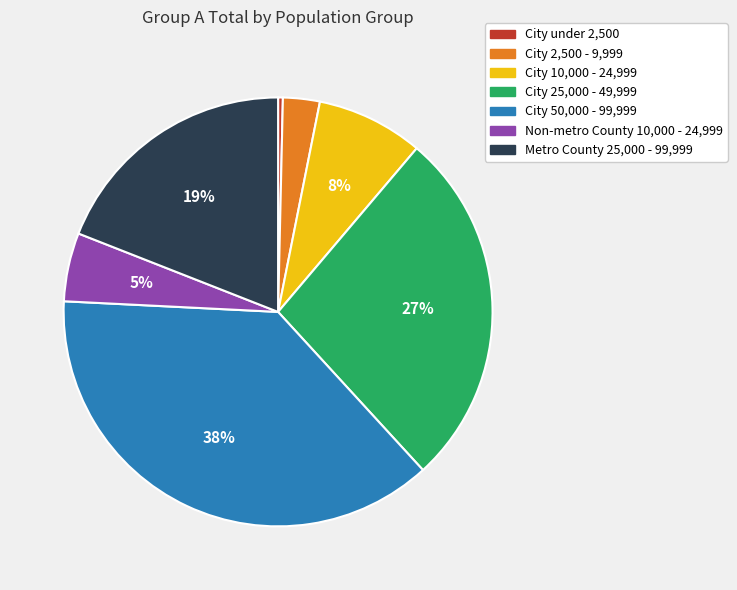

Do City 50,000 - 99,999 and City 25,000 - 49,999 together represent more than half of the pie?

Yes